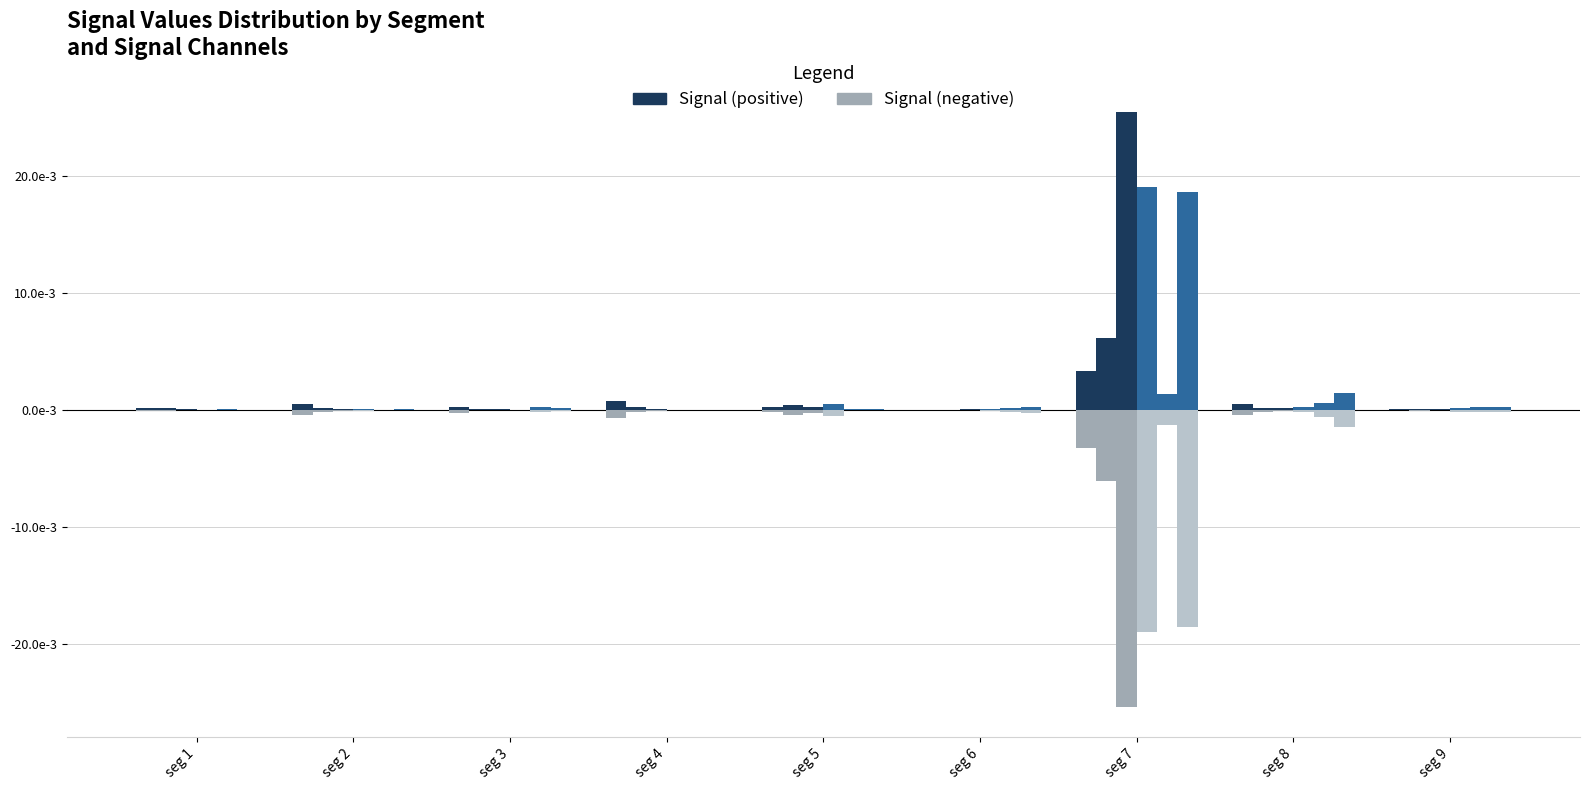

Are the bars horizontal?

No